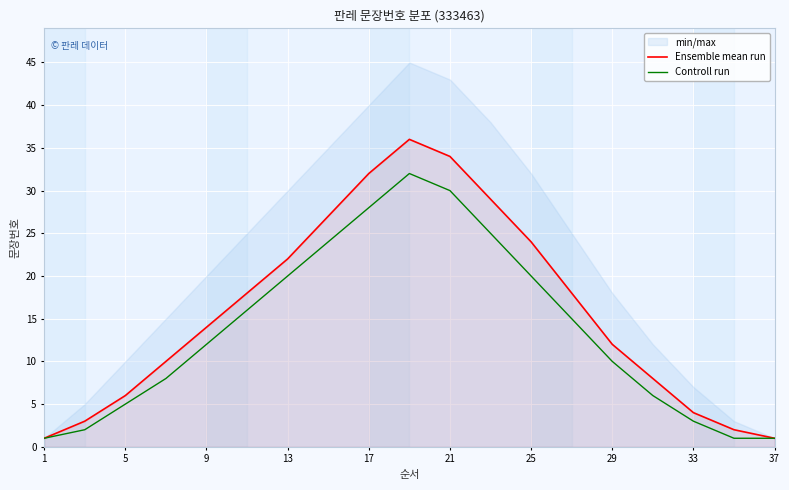

Is it true that Ensemble mean run equals 4 at 33?

True